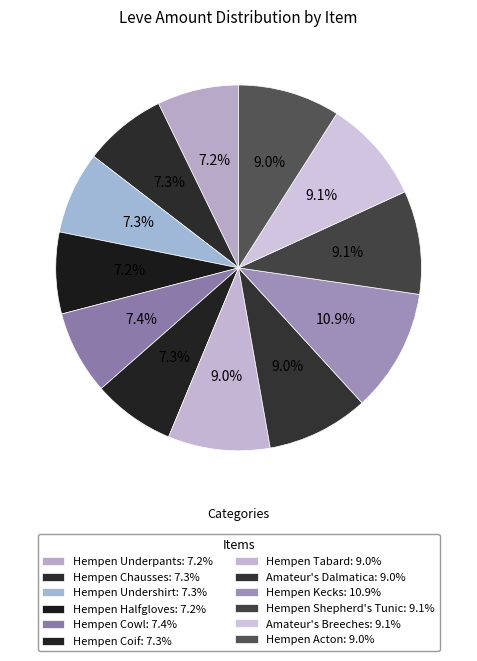

Do Hempen Halfgloves and Amateur's Dalmatica together represent more than half of the pie?

No